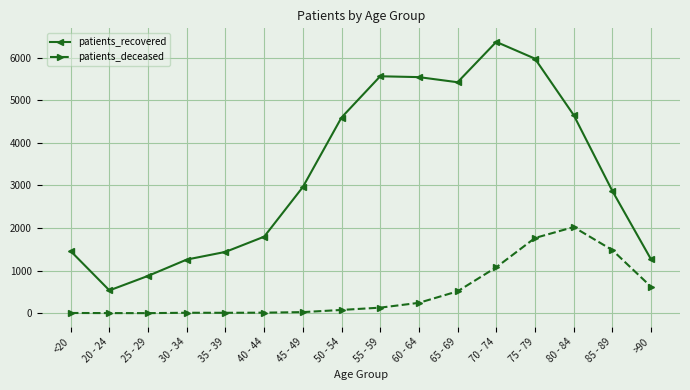

How many categories are shown in the chart?

16